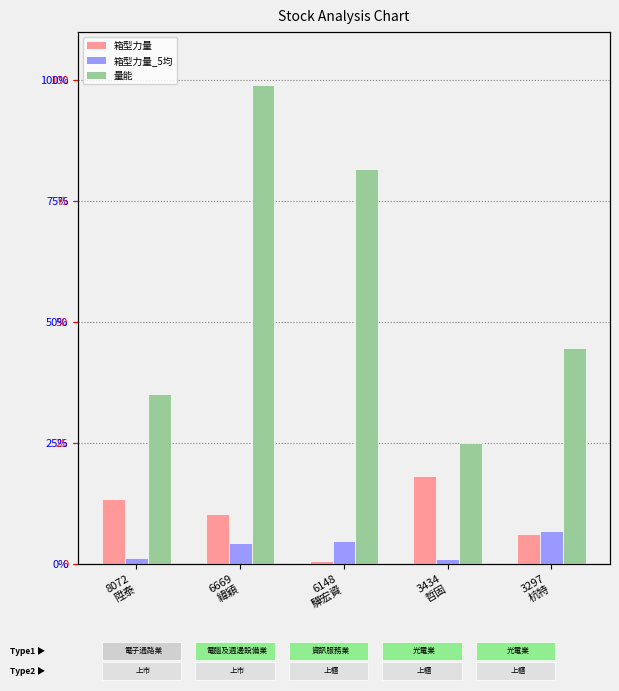

Rank the categories by 量能 value from highest to lowest.

6669
緯穎, 6148
驊宏資, 3297
杭特, 8072
陞泰, 3434
哲固